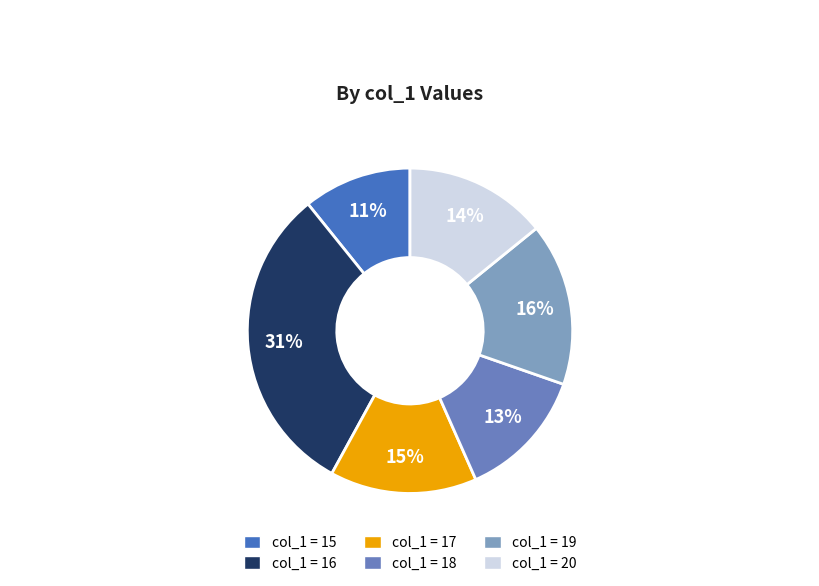

Does any single category account for the majority?

No